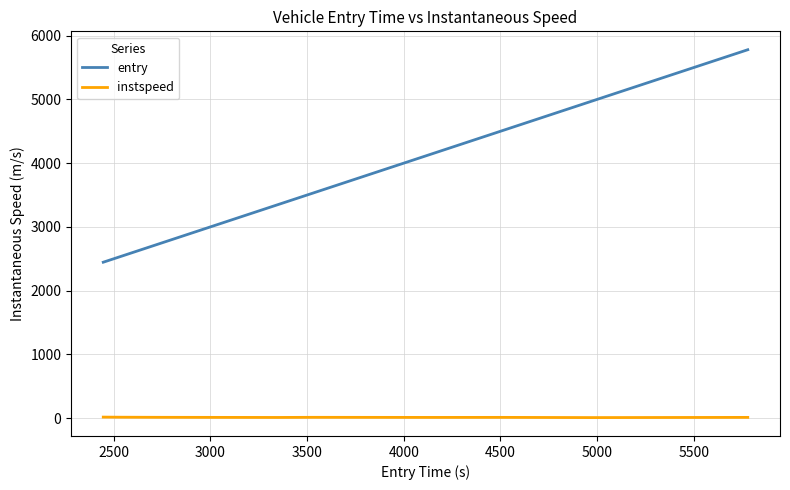

Which series has the widest spread of values?

entry